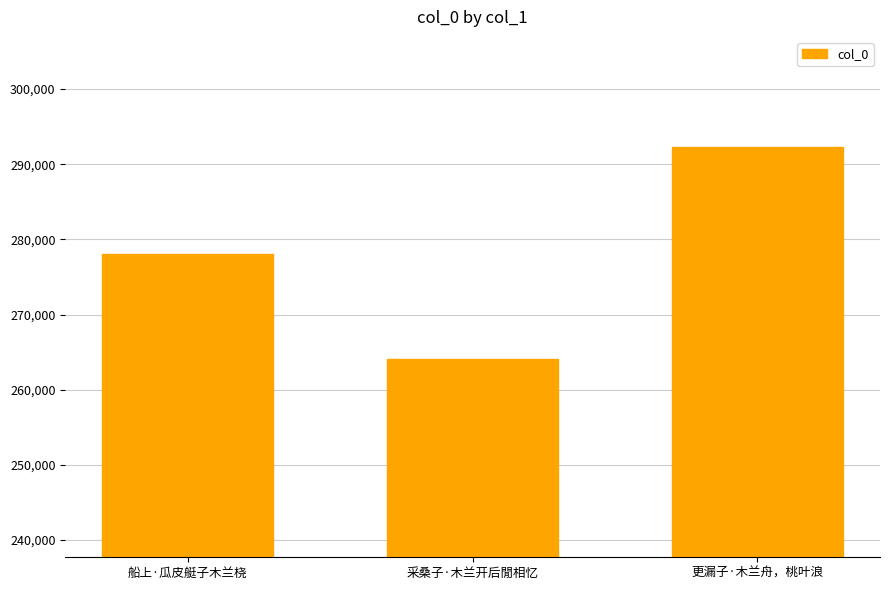

What position from the right is 更漏子·木兰舟，桃叶浪?

1